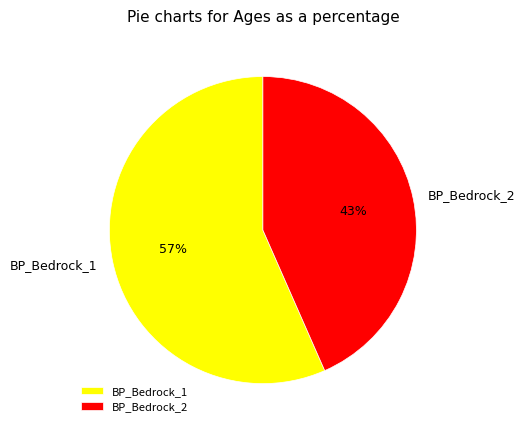

Which has a higher value, BP_Bedrock_2 or BP_Bedrock_1?

BP_Bedrock_1